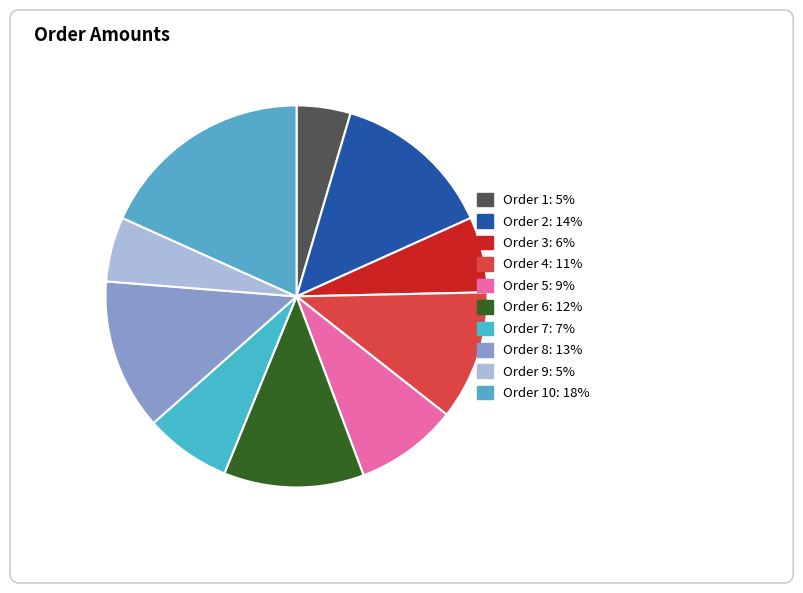

How many segments does this pie chart have?

10